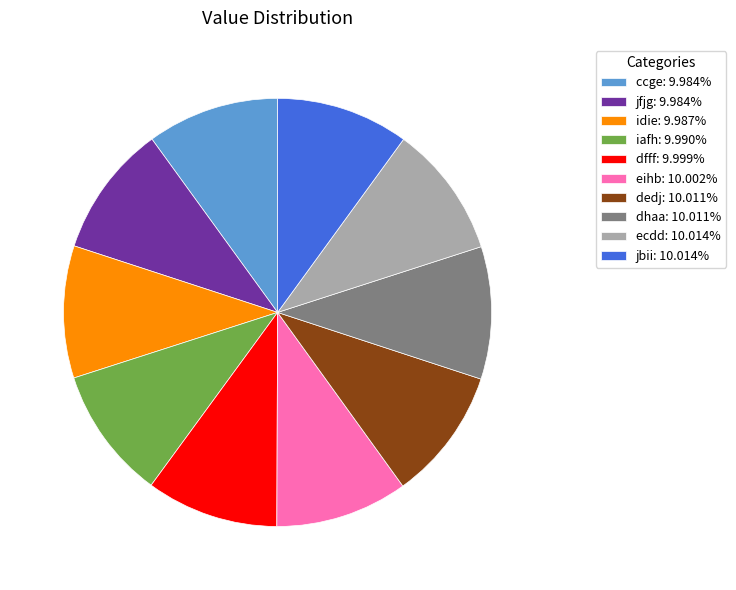

Does any single category account for the majority?

No